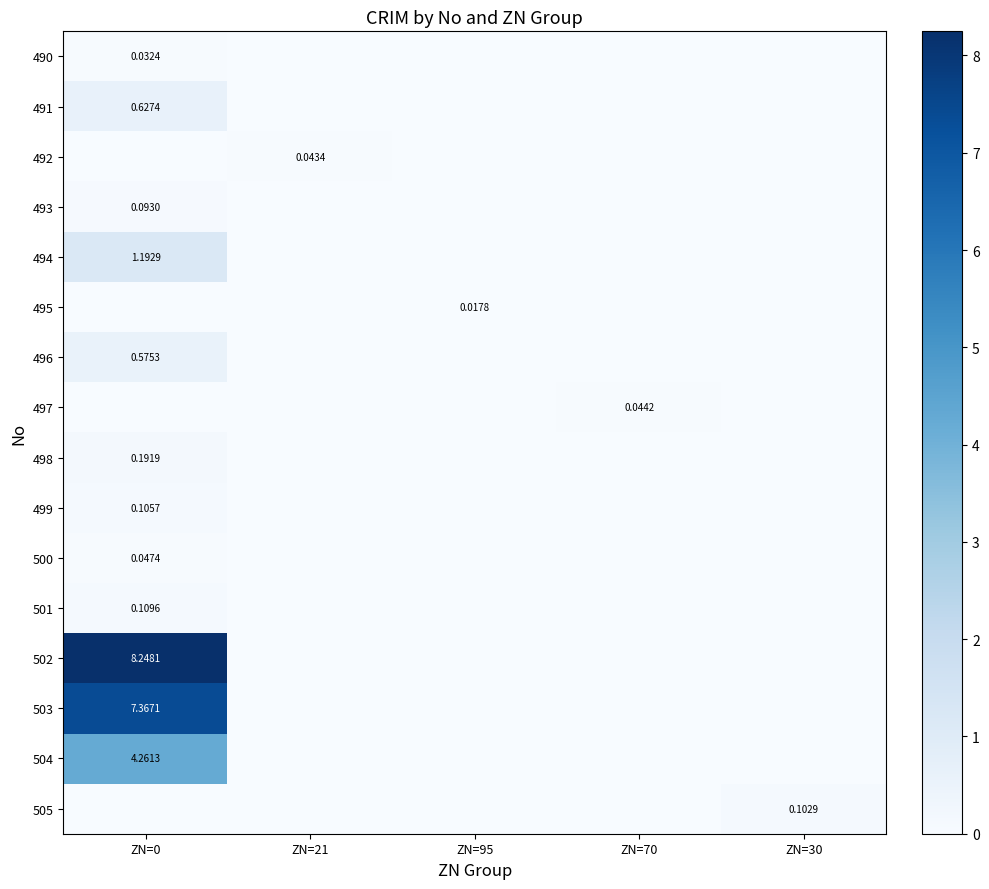

At which category is the sum across all series the highest?

ZN=0